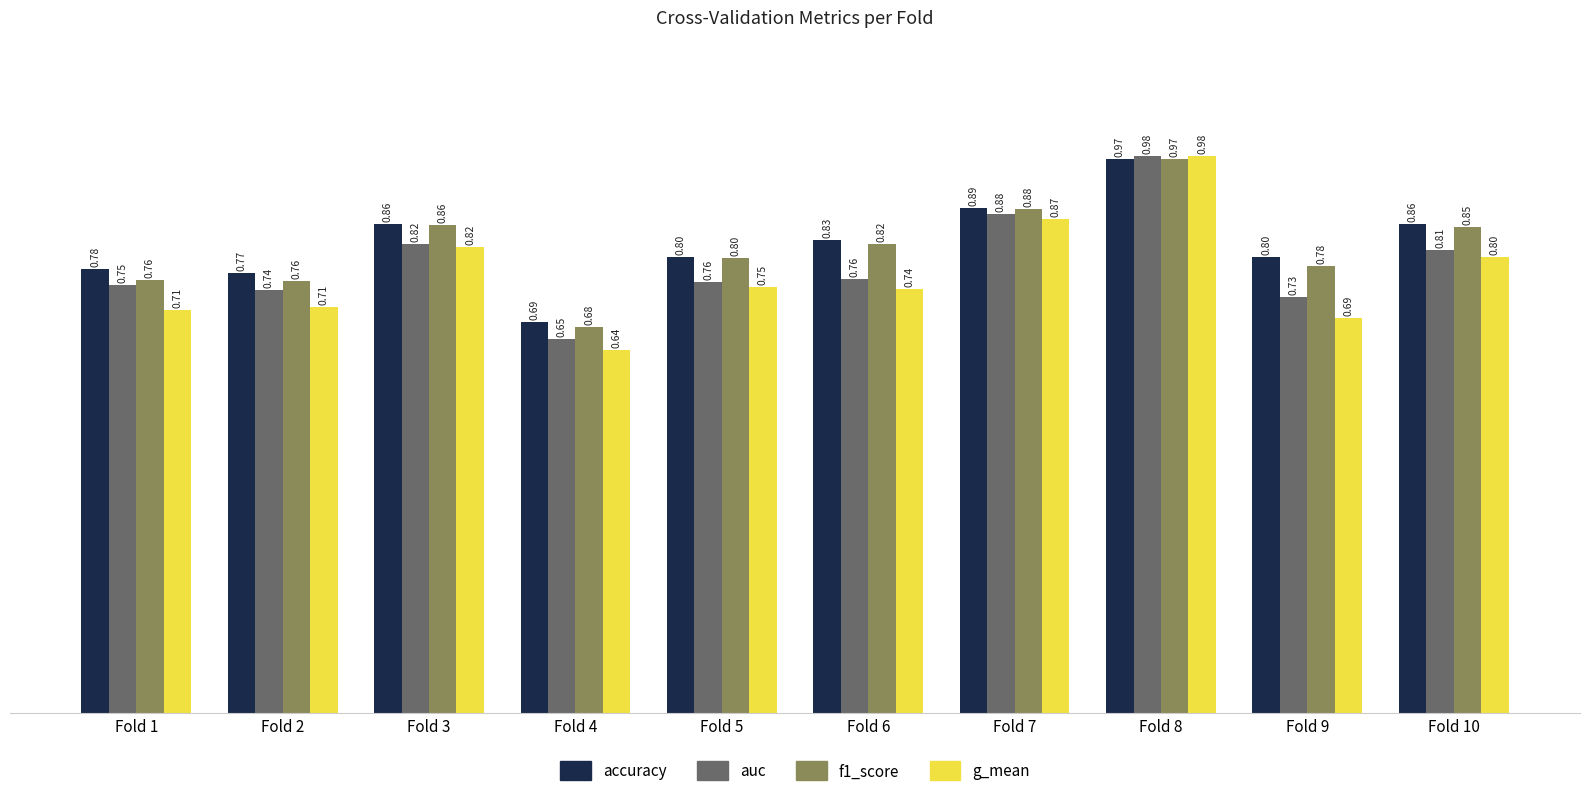

What is the sum of all auc values?

7.9